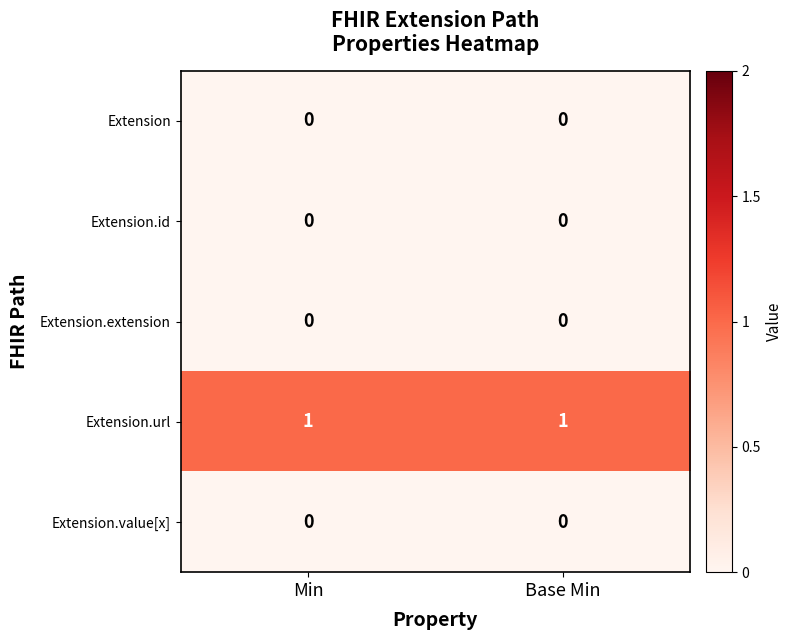

What is the spread (max minus min) of values at Base Min?

1